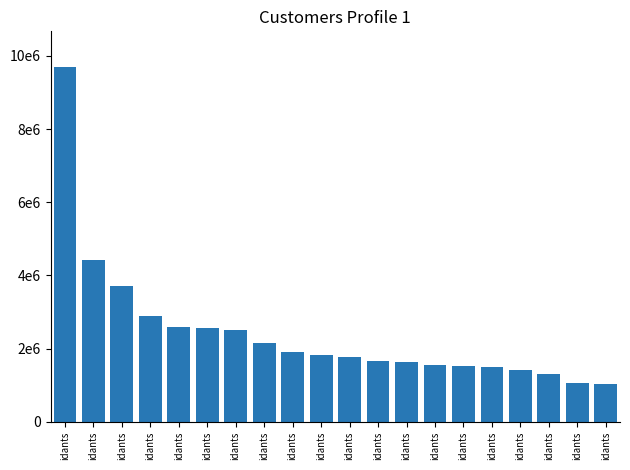

Are the bars horizontal?

No